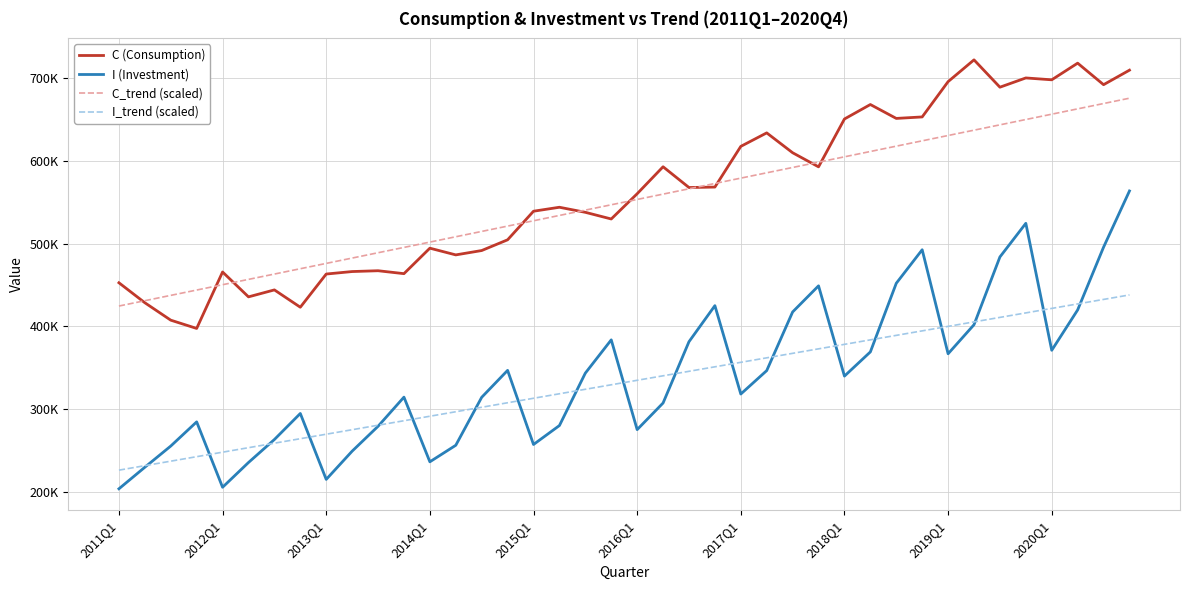

What are all the series names shown in the legend?

C (Consumption), I (Investment), C_trend (scaled), I_trend (scaled)